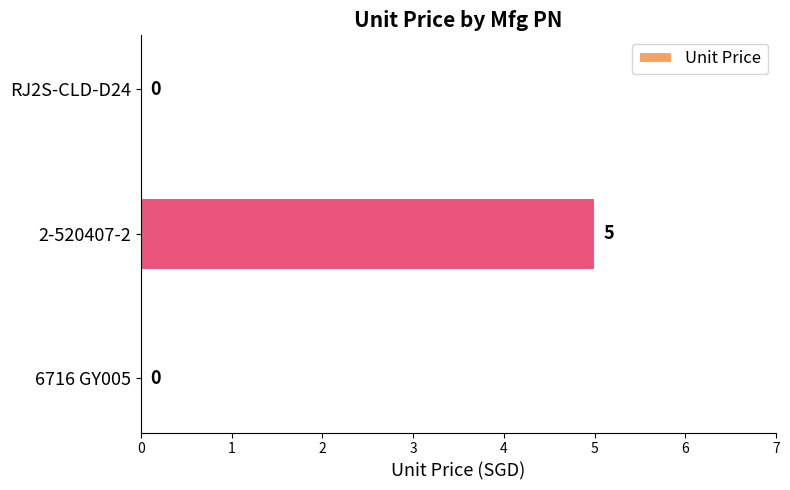

What is the sum of the values at 2-520407-2 and RJ2S-CLD-D24?

5